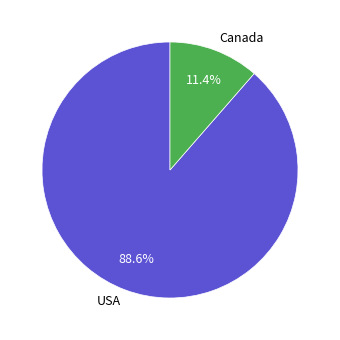

Rank the categories by value from highest to lowest.

USA, Canada